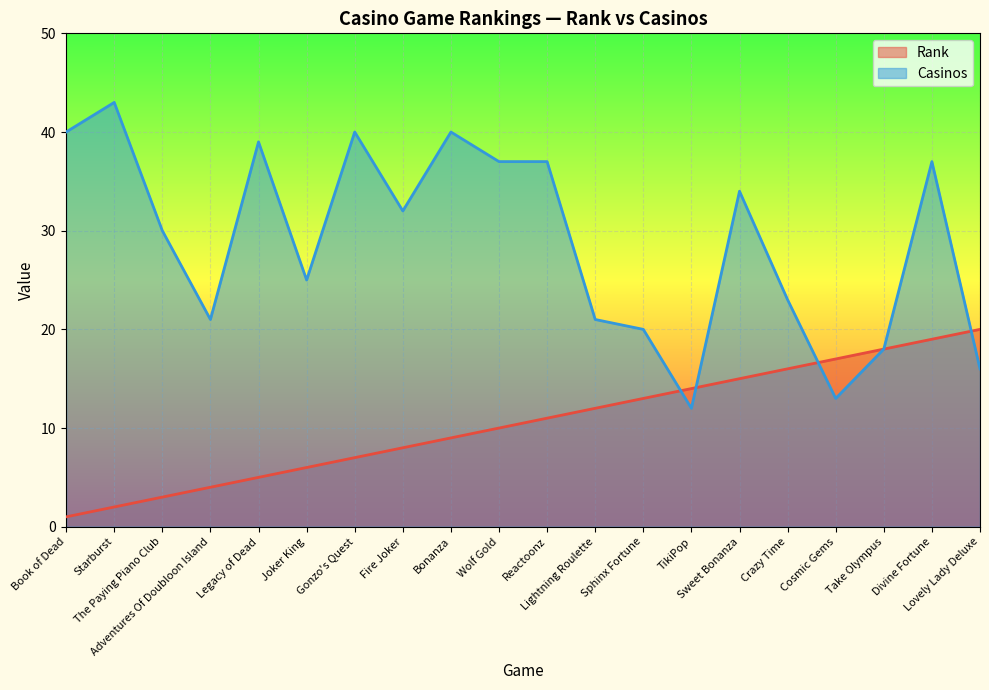

Which series has the widest spread of values?

Casinos